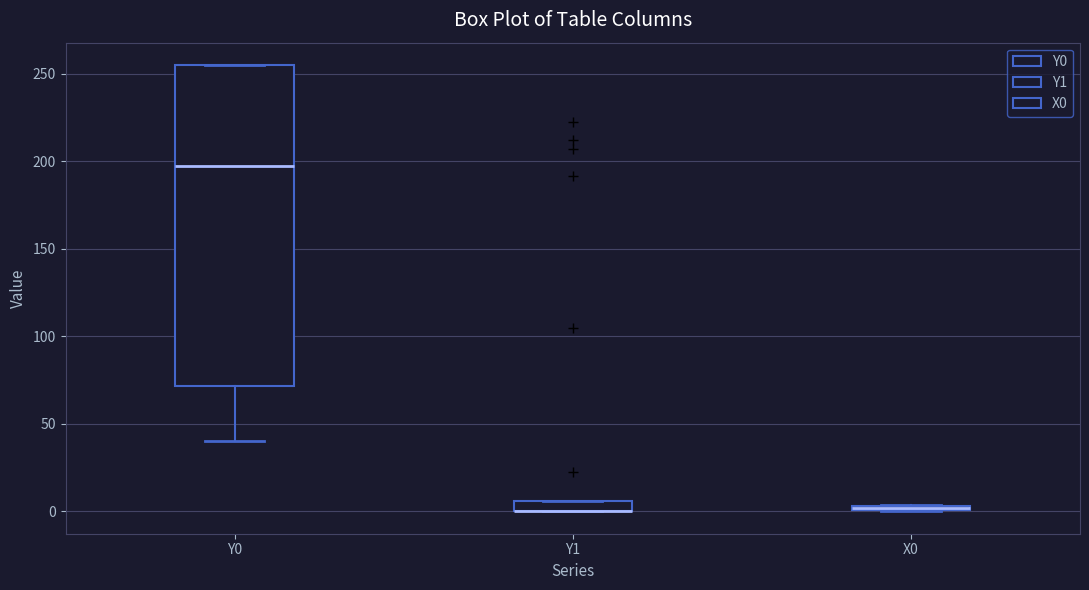

Comparing the boxes themselves (not the whiskers), which one is the tallest?

Y0